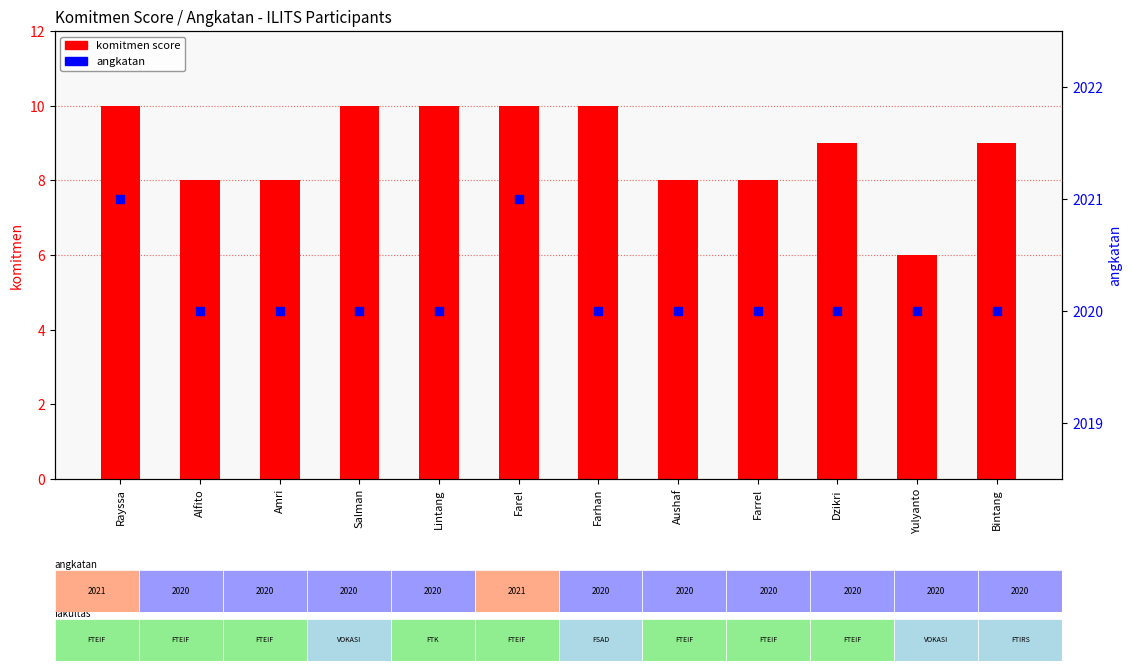

Is the value of angkatan at Aushaf greater than the value of komitmen score at Lintang?

Yes